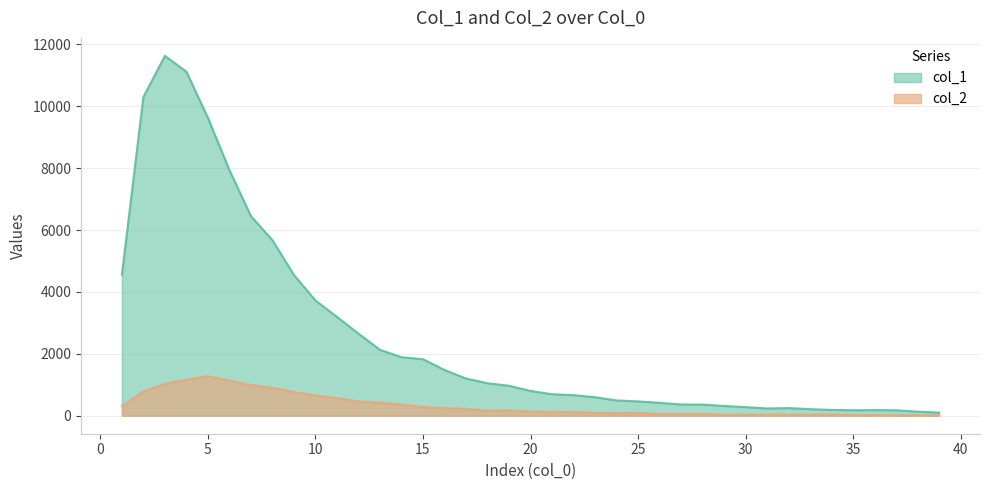

Is it true that col_1 equals 11631 at 3?

True